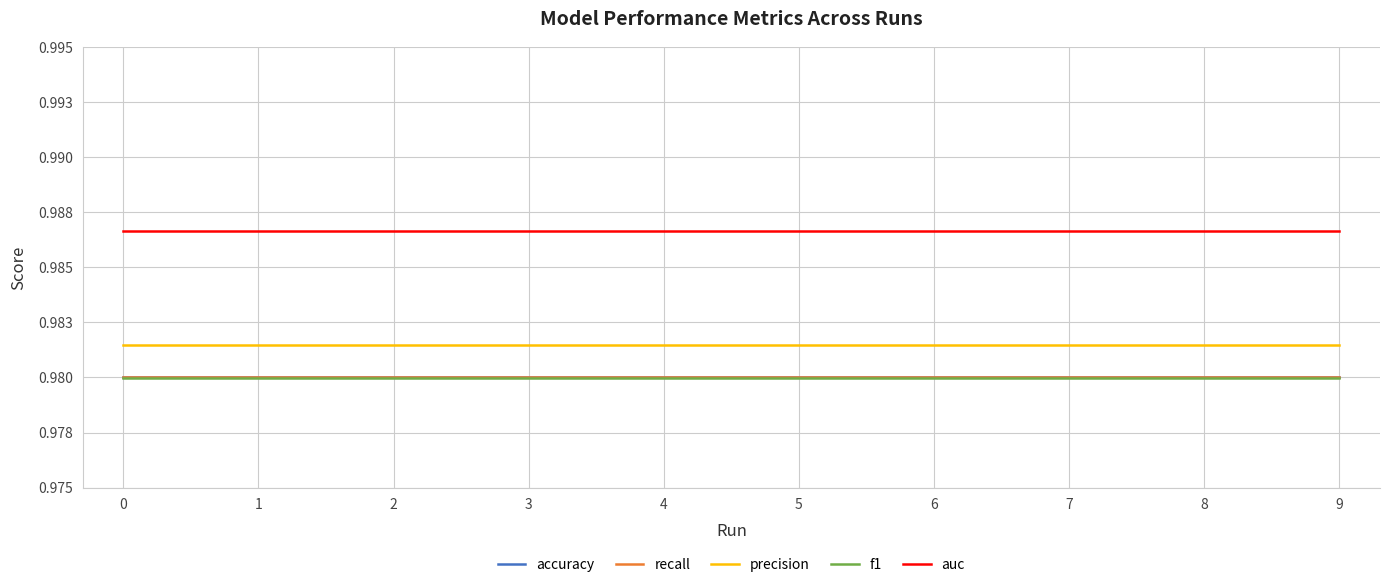

What is the value of the precision point at the 3rd from the left?

1.0